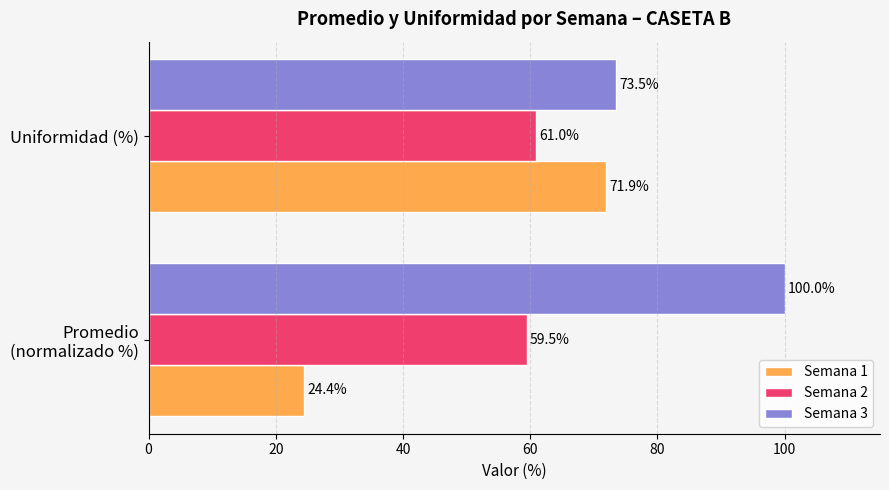

What is the maximum value shown in the chart?

100.0